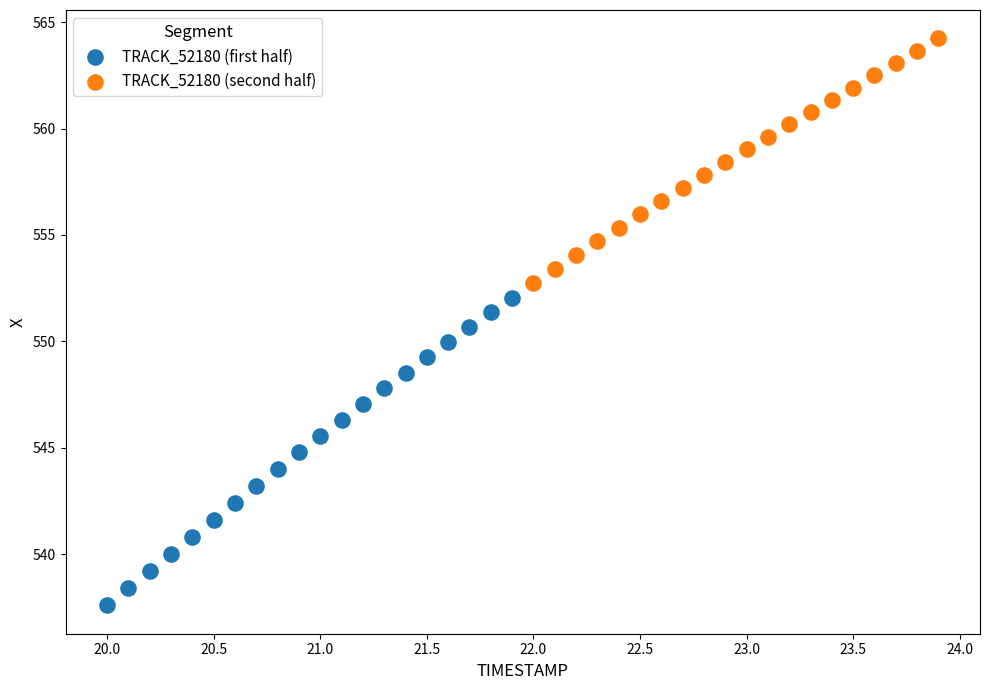

Which series contains the highest Y value?

TRACK_52180 (second half)